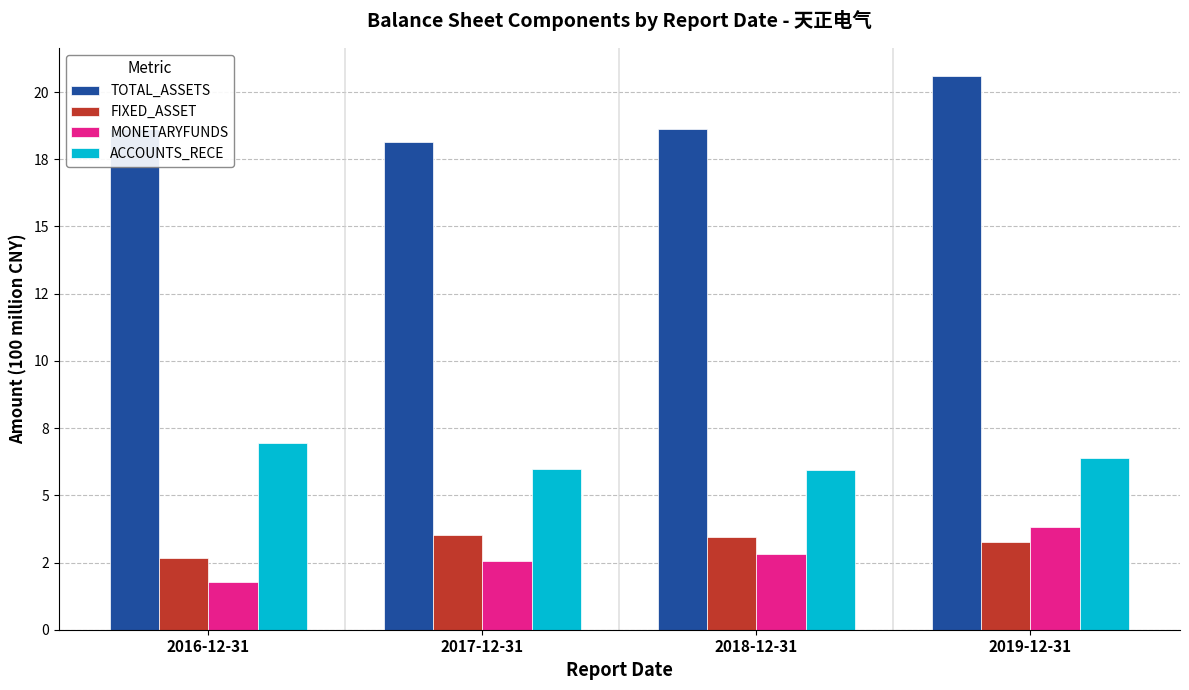

What is the label of the 2nd bar from the left?

2017-12-31